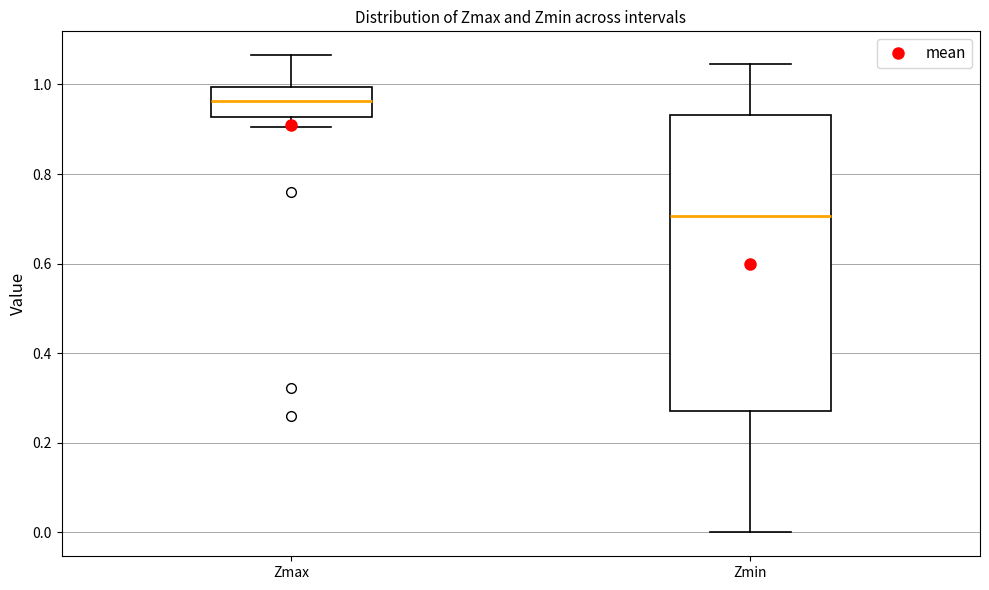

Where does the upper whisker of the box for Zmin end on the y-axis? The values are not printed on the chart, so give them approximately, as read against the axis.

1.04